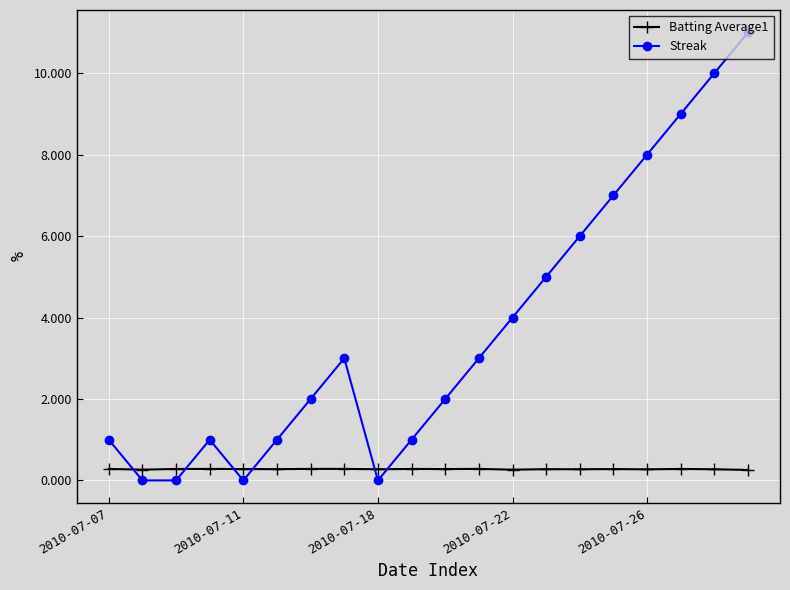

How many data points in Streak are less than 3?

10